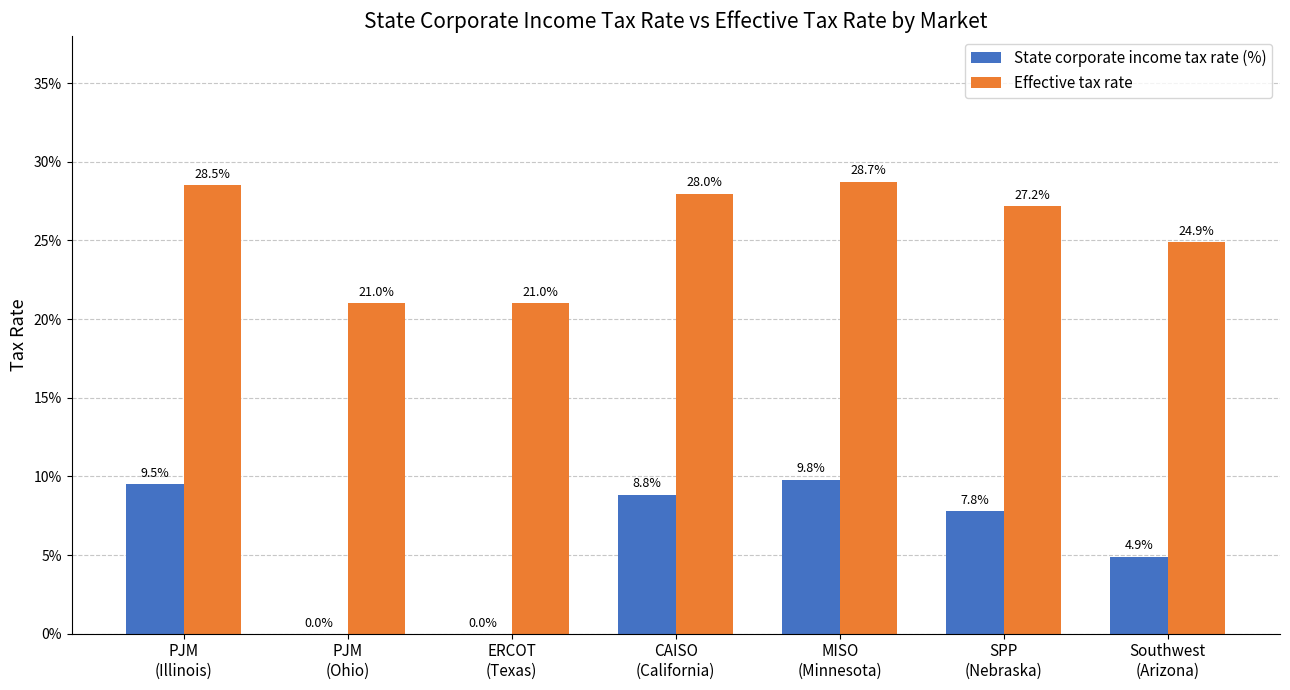

Reading left to right, extract all data points from this chart.

State corporate income tax rate (%): 0.1	0.0	0.0	0.1	0.1	0.1	0.0
Effective tax rate: 0.3	0.2	0.2	0.3	0.3	0.3	0.2